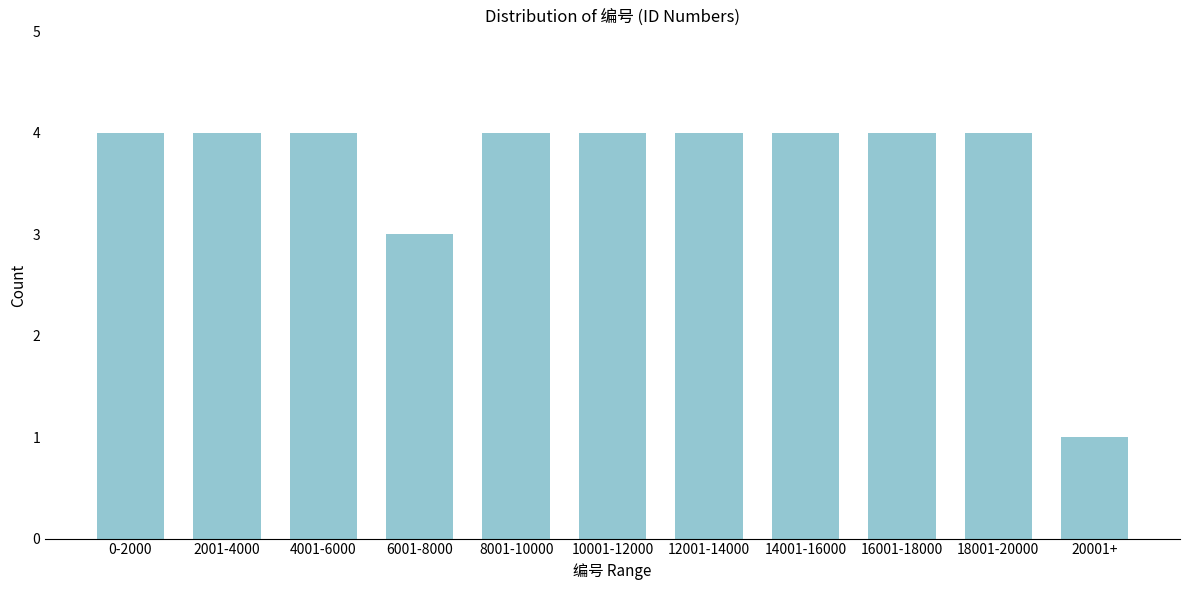

Reading left to right, list all the values displayed in this chart.

0-2000=4	2001-4000=4	4001-6000=4	6001-8000=3	8001-10000=4	10001-12000=4	12001-14000=4	14001-16000=4	16001-18000=4	18001-20000=4	20001+=1